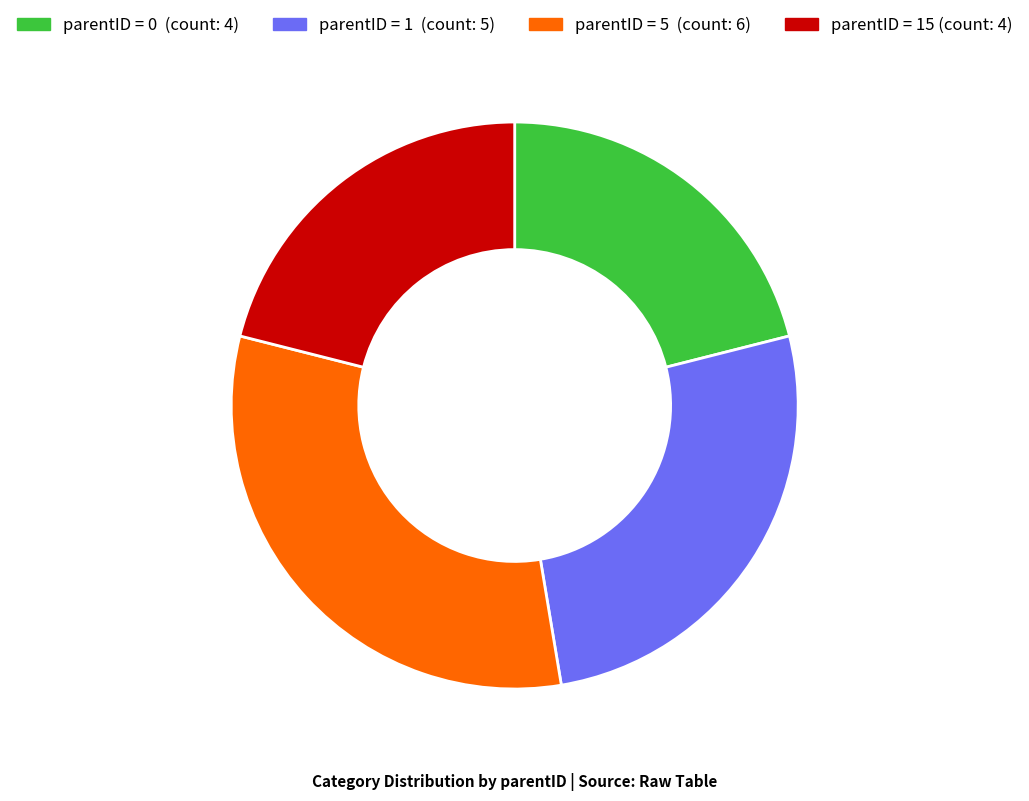

Count the number of slices in the pie.

4